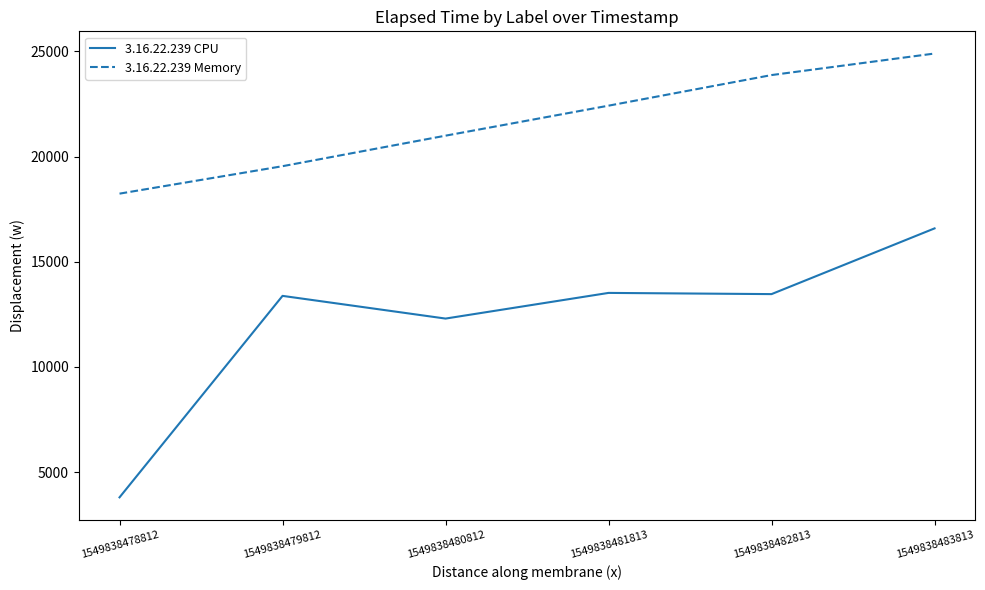

True or false: 3.16.22.239 Memory and 3.16.22.239 CPU intersect in this chart.

False